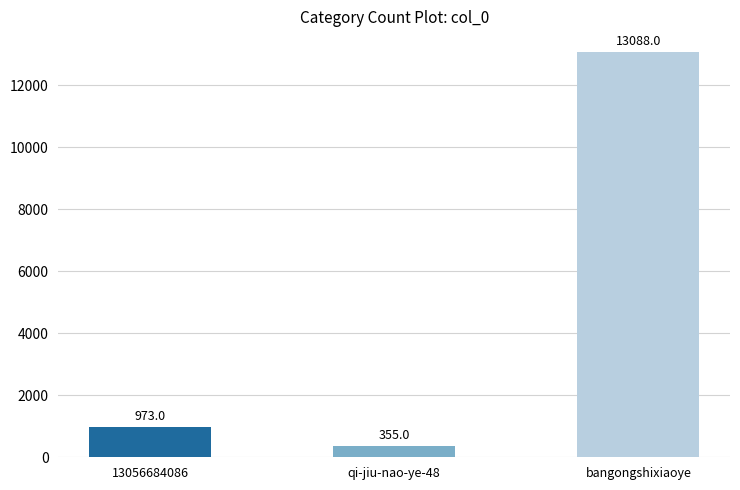

Rank the categories by value from lowest to highest.

qi-jiu-nao-ye-48, 13056684086, bangongshixiaoye